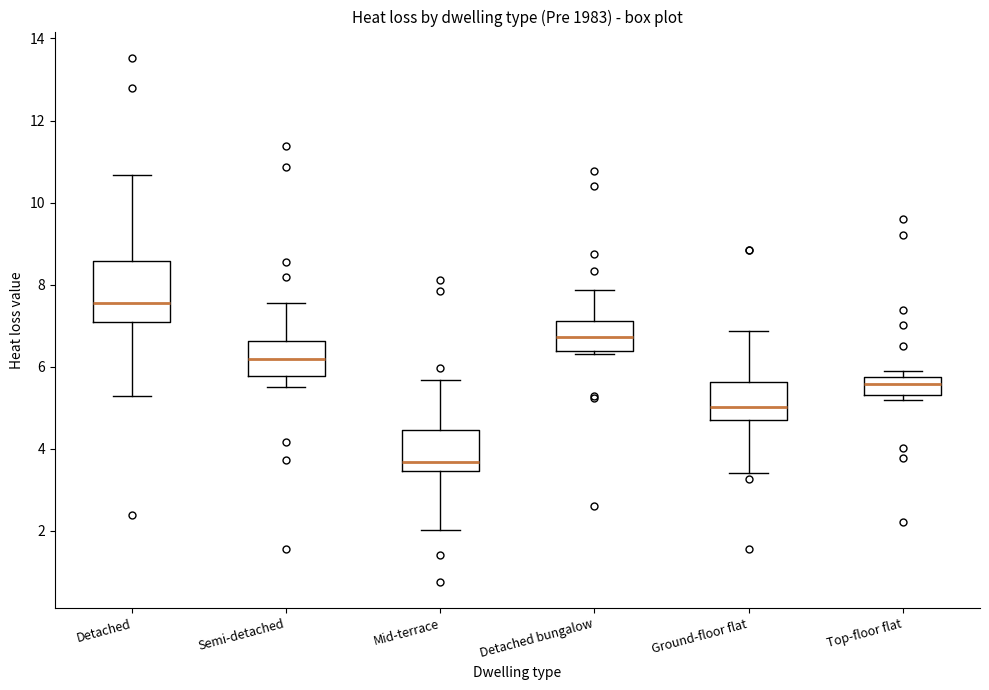

Reading left to right, transcribe this box plot: for each box, give where its median line is, the range the box spans, and where its two whiskers end, as read against the y-axis. The values are not printed on the chart, so give them approximately, as read against the axis.

Detached: median 7.6, box 7.2 to 8.6, whiskers 5.2 to 10.6
Semi-detached: median 6.2, box 5.8 to 6.6, whiskers 5.6 to 7.6
Mid-terrace: median 3.6, box 3.4 to 4.4, whiskers 2.0 to 5.6
Detached bungalow: median 6.8, box 6.4 to 7.2, whiskers 6.4 (just below the box's lower edge) to 7.8
Ground-floor flat: median 5.0, box 4.8 to 5.6, whiskers 3.4 to 6.8
Top-floor flat: median 5.6, box 5.4 to 5.8, whiskers 5.2 to 5.8 (just above the box's upper edge)